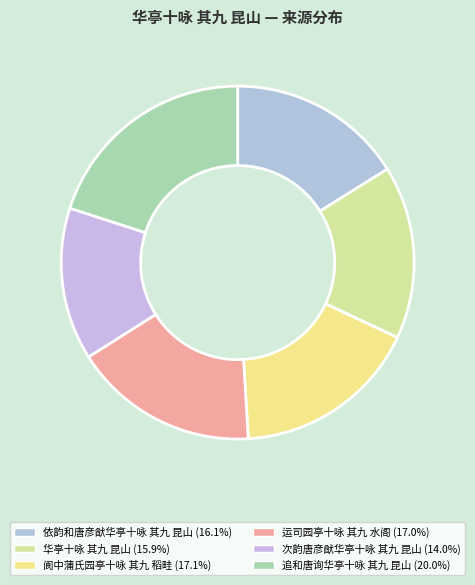

What is the smallest slice in the pie chart?

次韵唐彦猷华亭十咏 其九 昆山